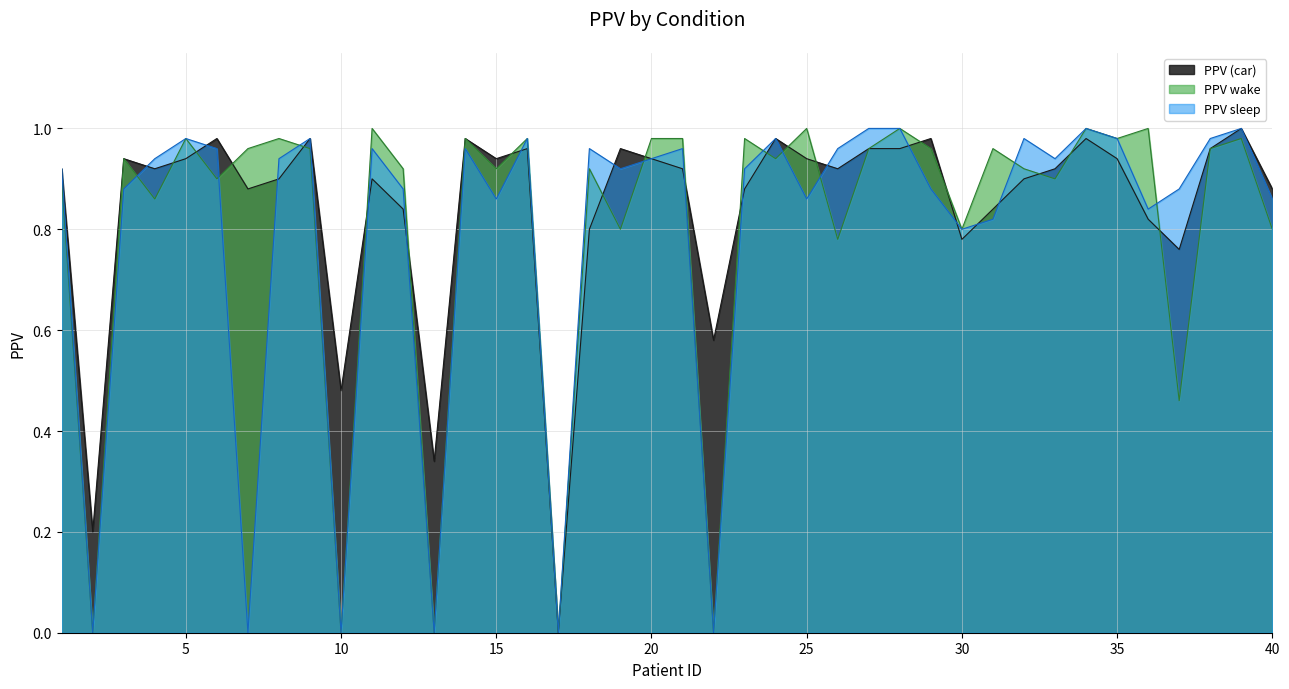

Rank the categories by PPV (car) value from highest to lowest.

39, 6, 9, 14, 24, 29, 34, 16, 19, 27, 28, 38, 3, 5, 15, 20, 25, 35, 1, 4, 21, 26, 33, 8, 11, 32, 7, 23, 40, 12, 31, 36, 18, 30, 37, 22, 10, 13, 2, 17